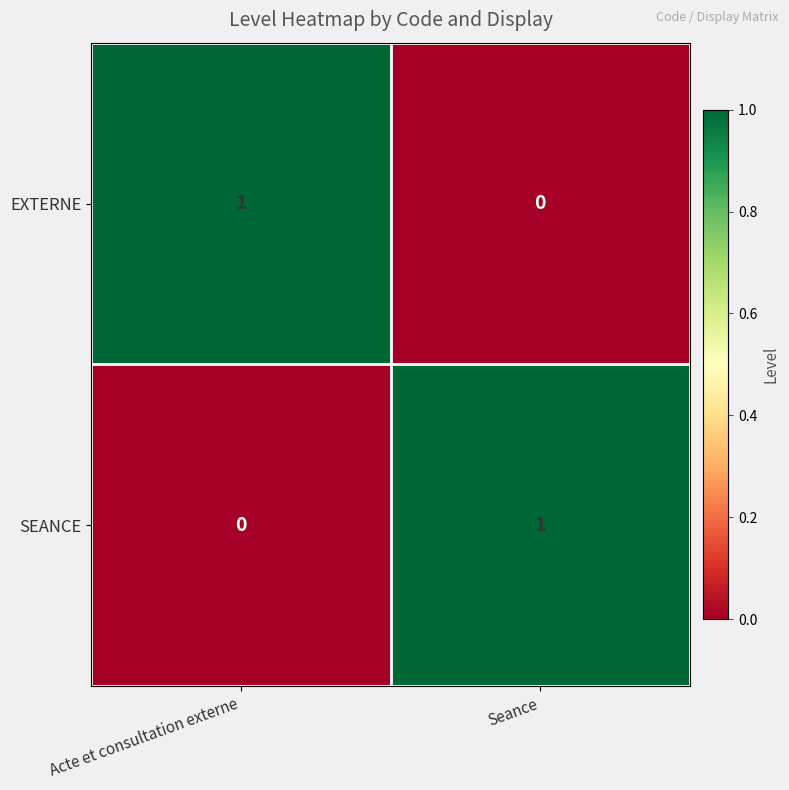

The EXTERNE series shows 0 at Acte et consultation externe. True or false?

False